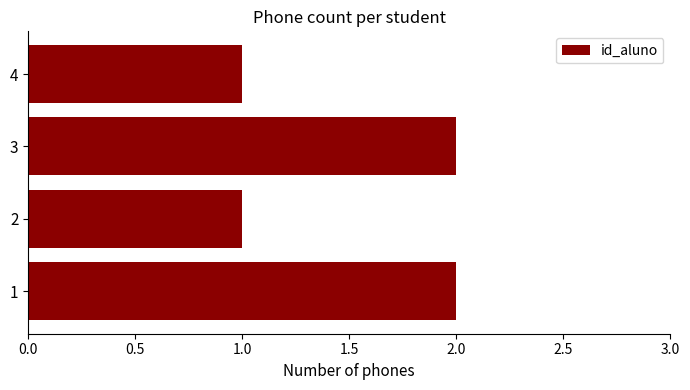

Reading top to bottom, transcribe all the data shown in this chart.

1	2	1	2